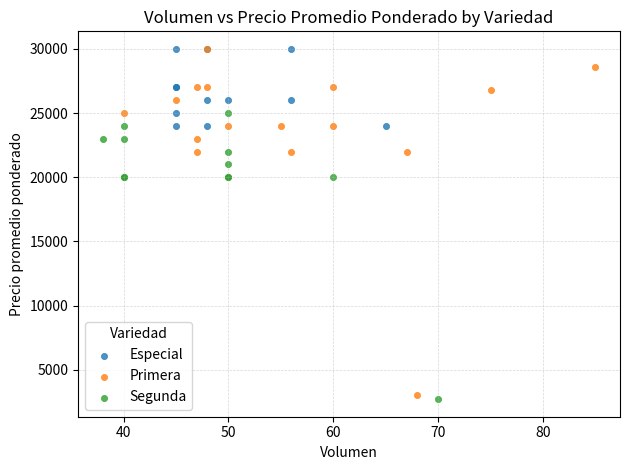

Which series has the widest spread of Y values?

Primera